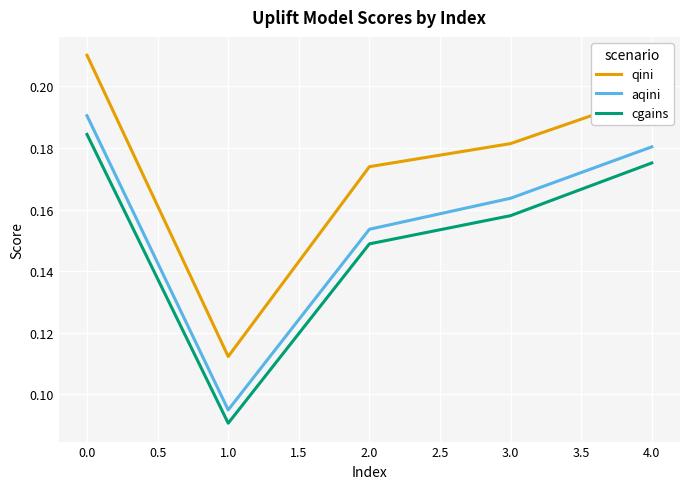

Rank the series at 1.0 from highest to lowest value.

qini, aqini, cgains